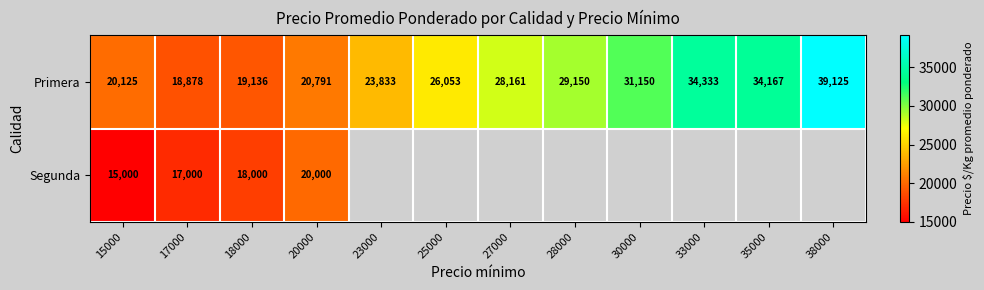

What is the total value across all series at 17000?

35878